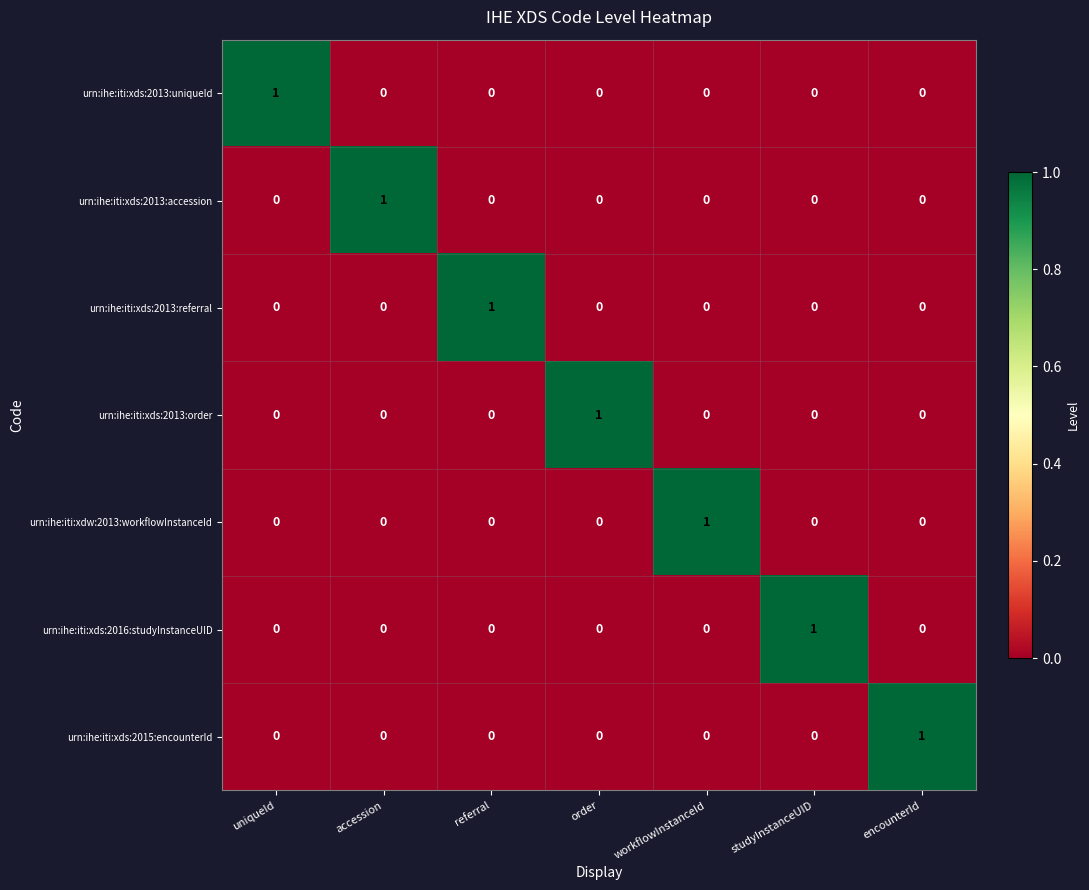

At how many categories does at least one series exceed 0?

7